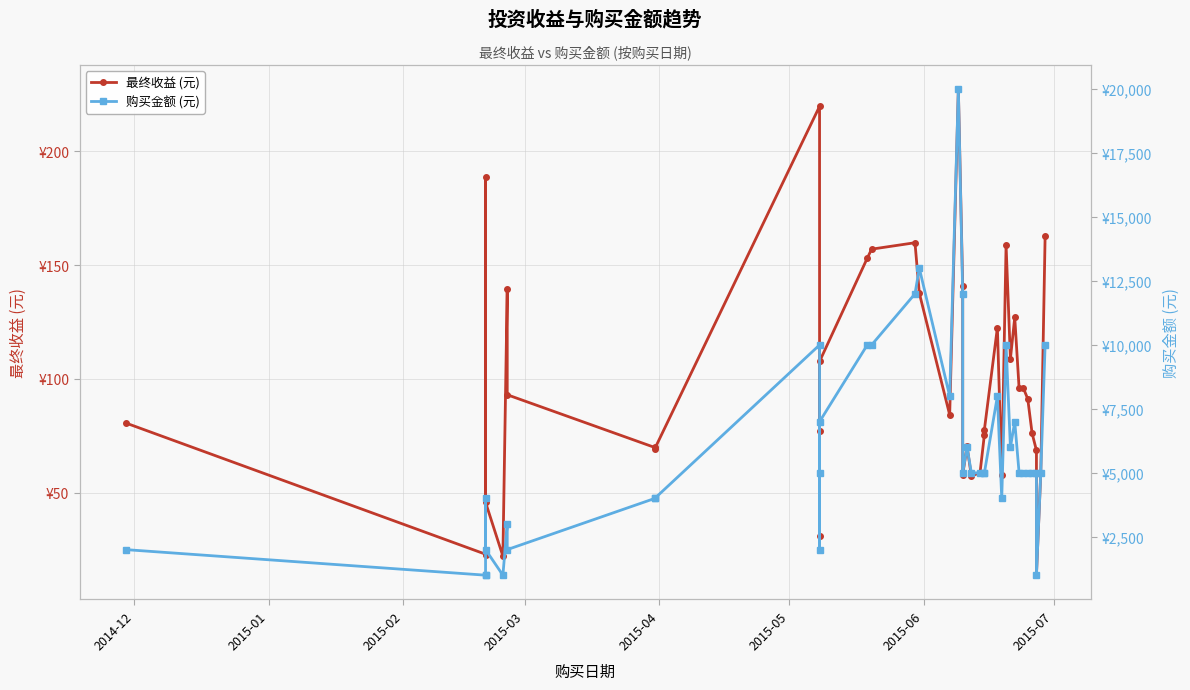

Which series has the largest total across all categories?

购买金额 (元)